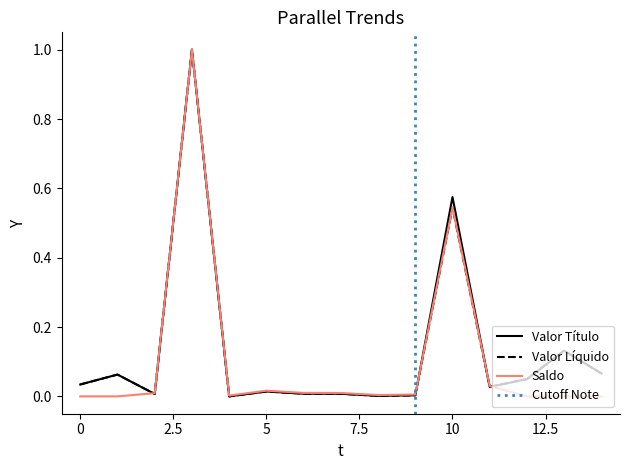

What is the highest value of the Saldo series?

1.0